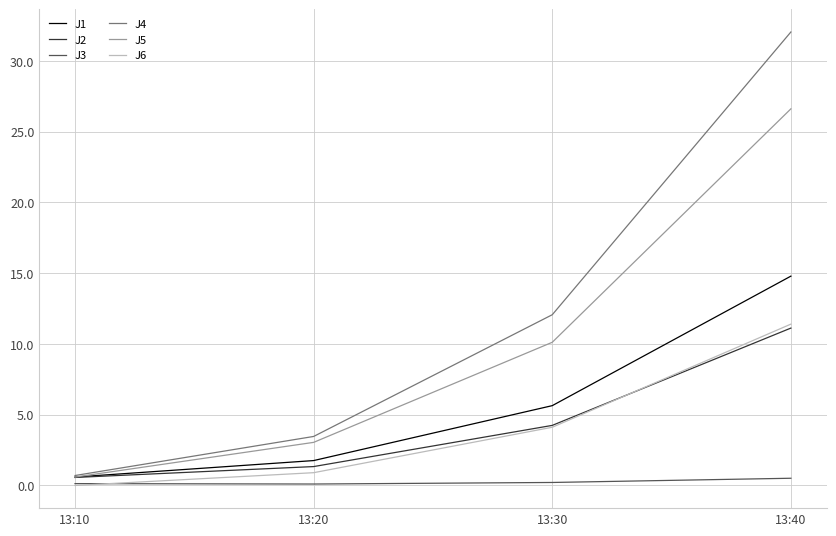

What is the maximum value shown in the chart?

32.0